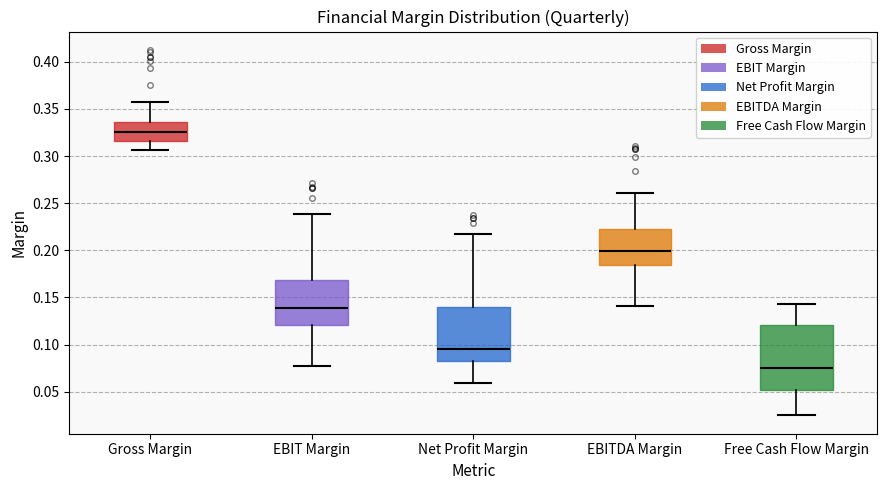

Reading left to right, read every box against the y-axis: the position of its median line, the range the box covers, and the ends of its whiskers. The values are not printed on the chart, so give them approximately, as read against the axis.

Gross Margin: median 0.325, box 0.315 to 0.335, whiskers 0.305 to 0.360
EBIT Margin: median 0.140, box 0.120 to 0.170, whiskers 0.080 to 0.240
Net Profit Margin: median 0.095, box 0.080 to 0.140, whiskers 0.060 to 0.215
EBITDA Margin: median 0.200, box 0.185 to 0.225, whiskers 0.140 to 0.260
Free Cash Flow Margin: median 0.075, box 0.050 to 0.120, whiskers 0.025 to 0.145